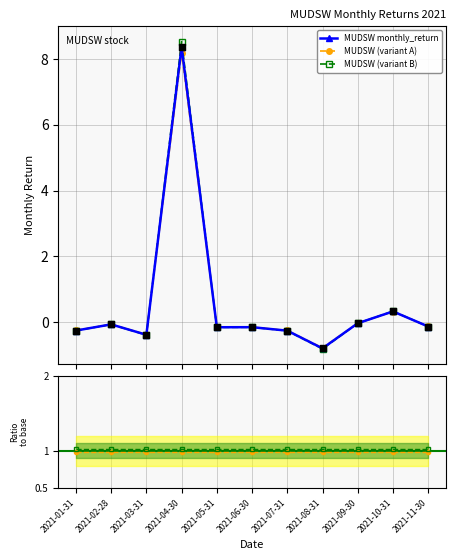

Which series has the largest total across all categories?

variant B / base